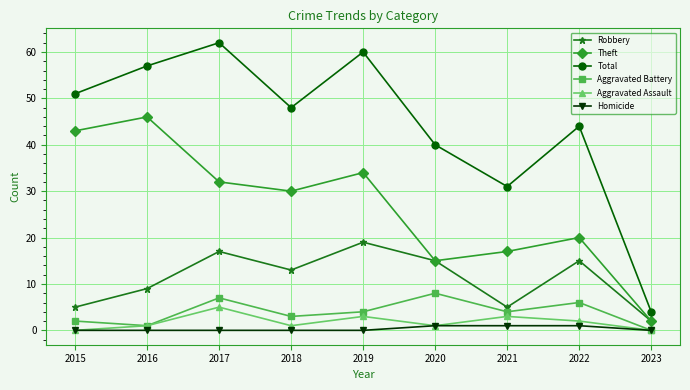

What is the total value across all series at 2016?

114